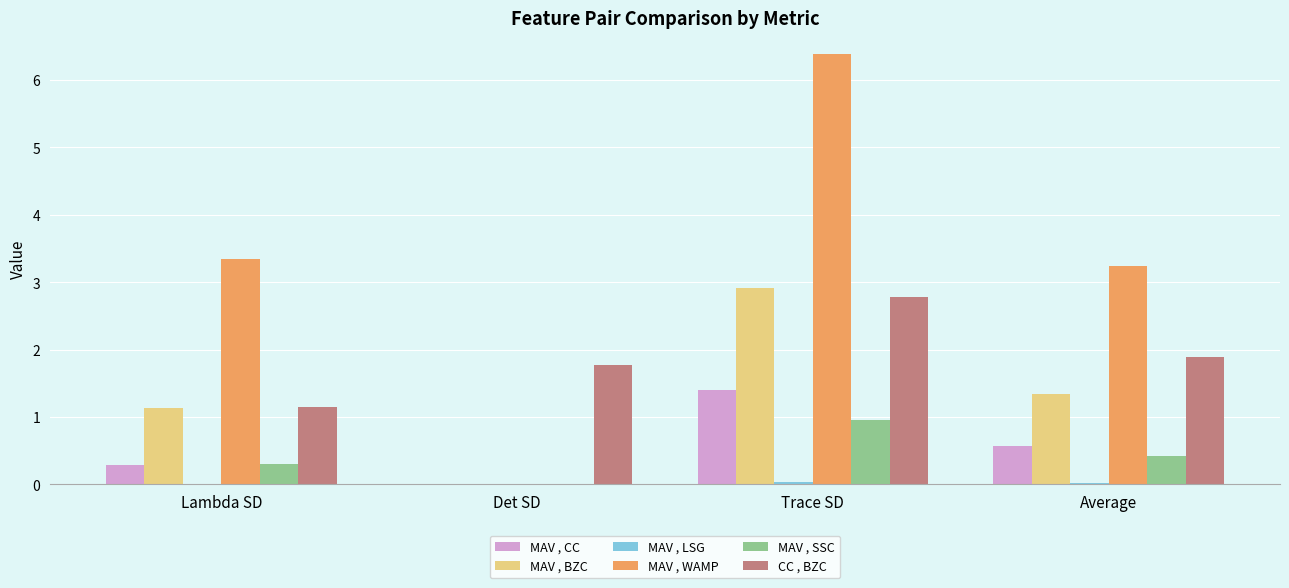

What is the maximum value shown in the chart?

6.4